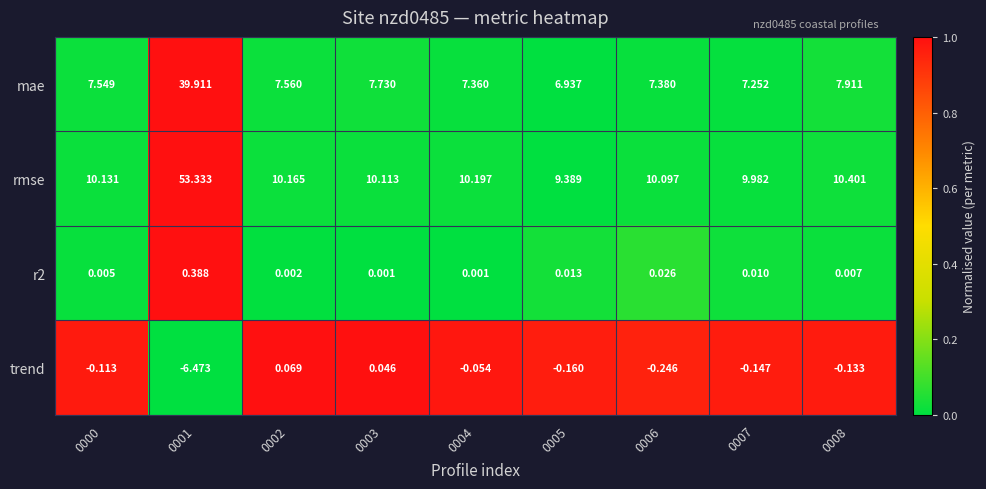

Between 0000 and 0003, which series saw the biggest shift?

mae